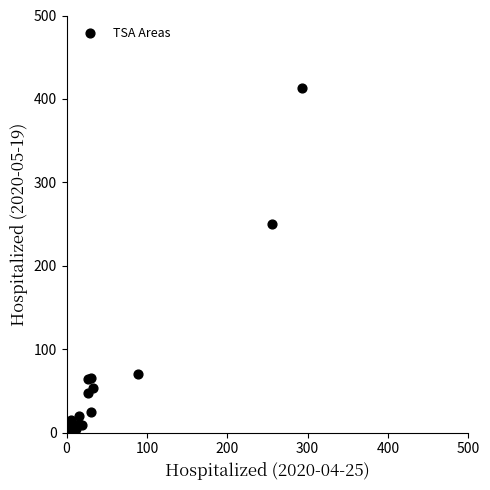

What Y value in the scatter plot is closest to 207?

250